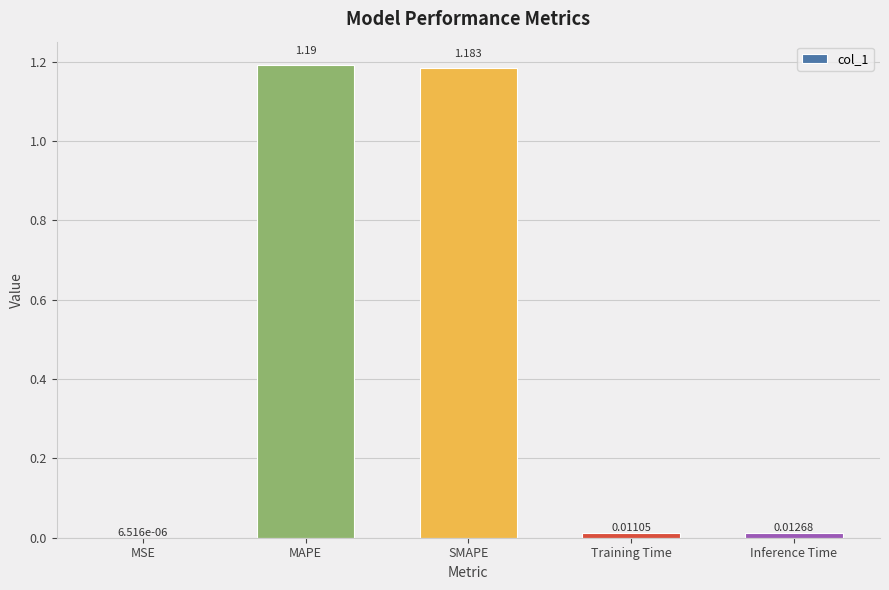

Which label corresponds to the largest value in the chart?

MAPE